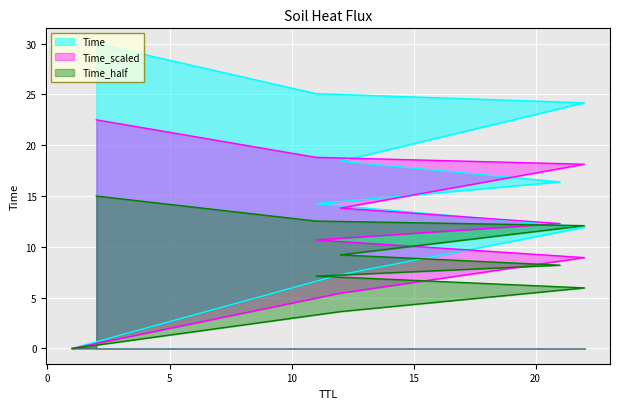

What is the sum of all values?

147.5